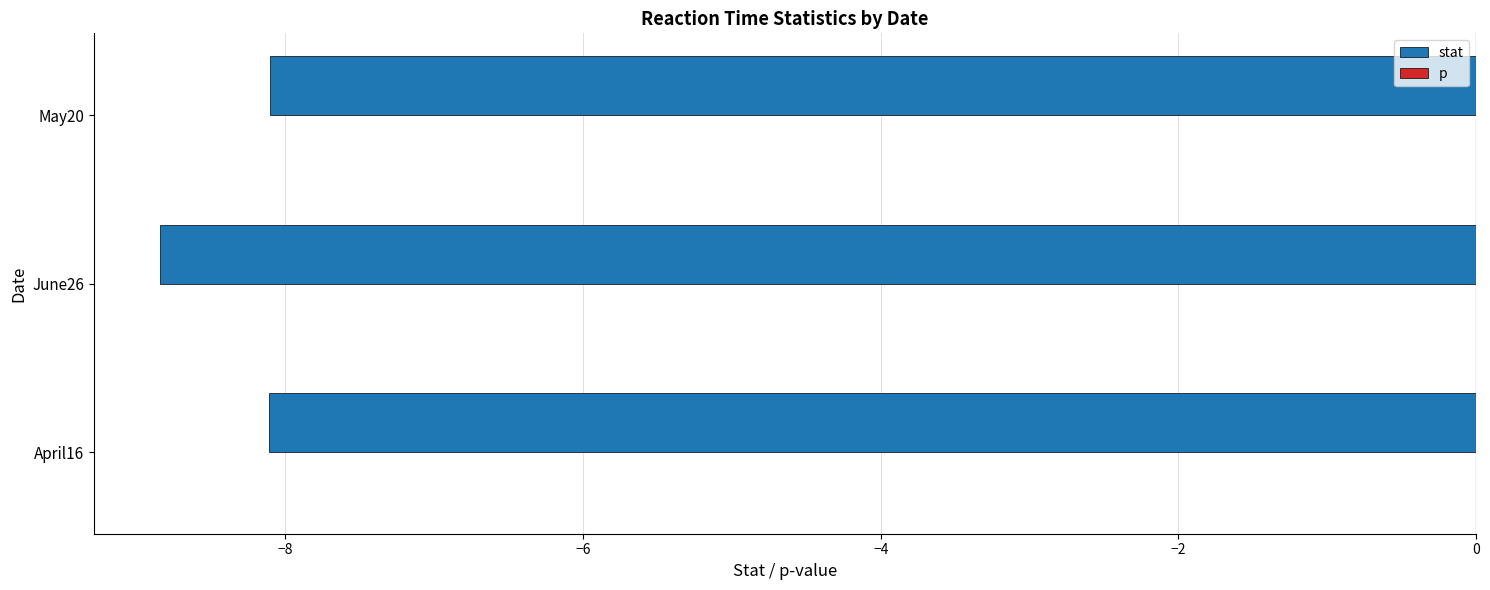

The value of stat at June26 is -8.8. True or false?

True